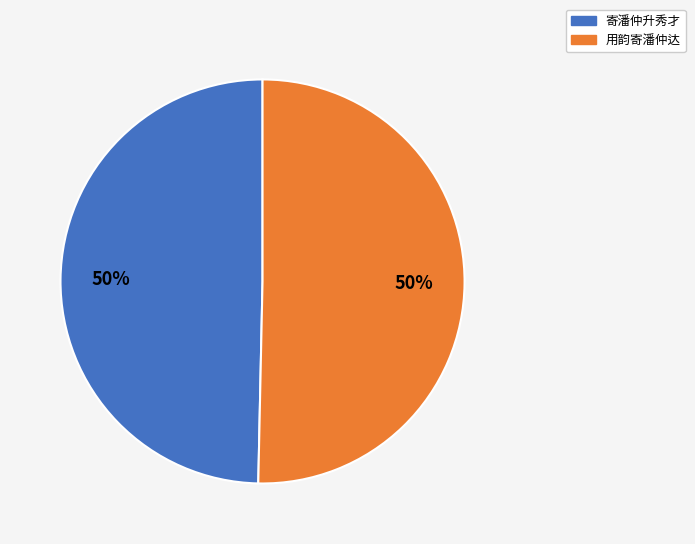

True or false: 用韵寄潘仲达 accounts for 56% of the total.

False